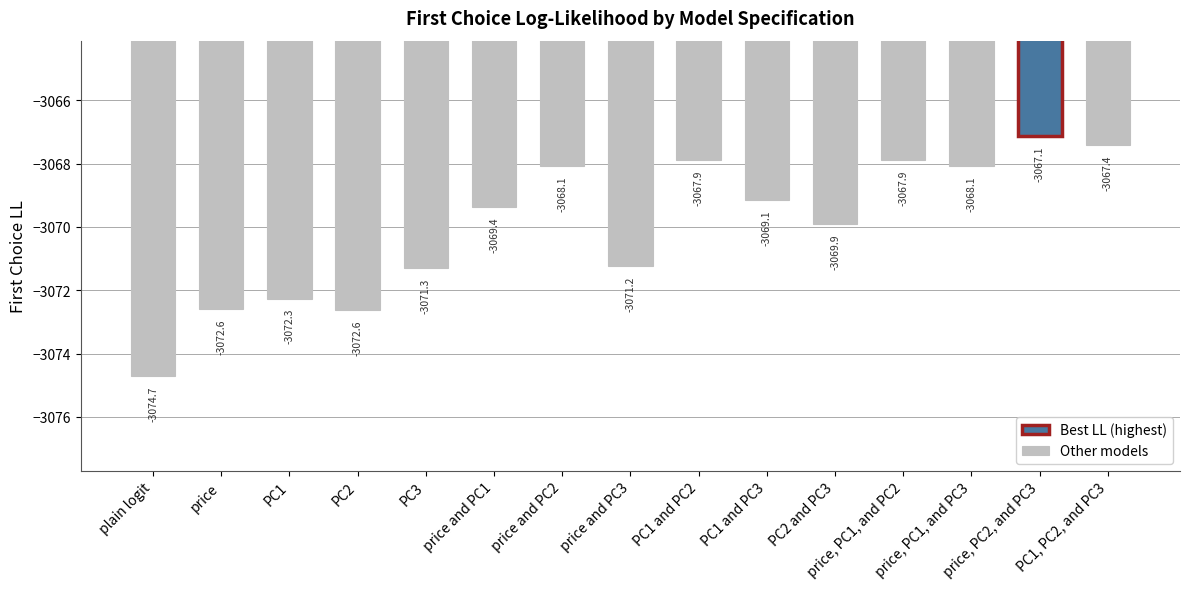

What is the sum of the values at PC2 and PC3 and PC1, PC2, and PC3?

-6137.3